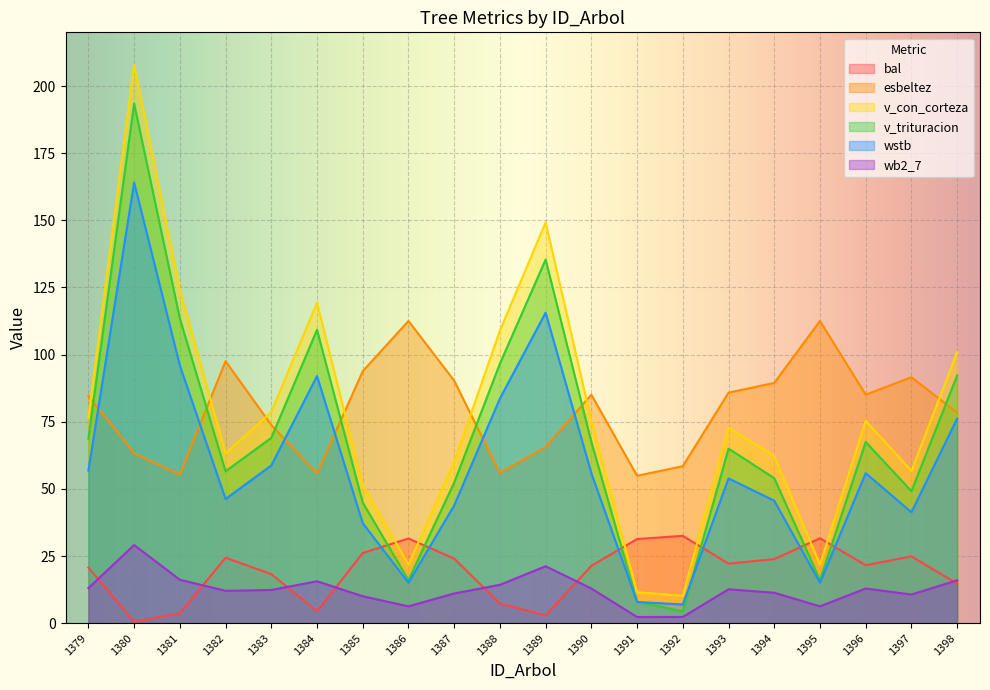

How many times do bal and v_con_corteza cross each other?

6